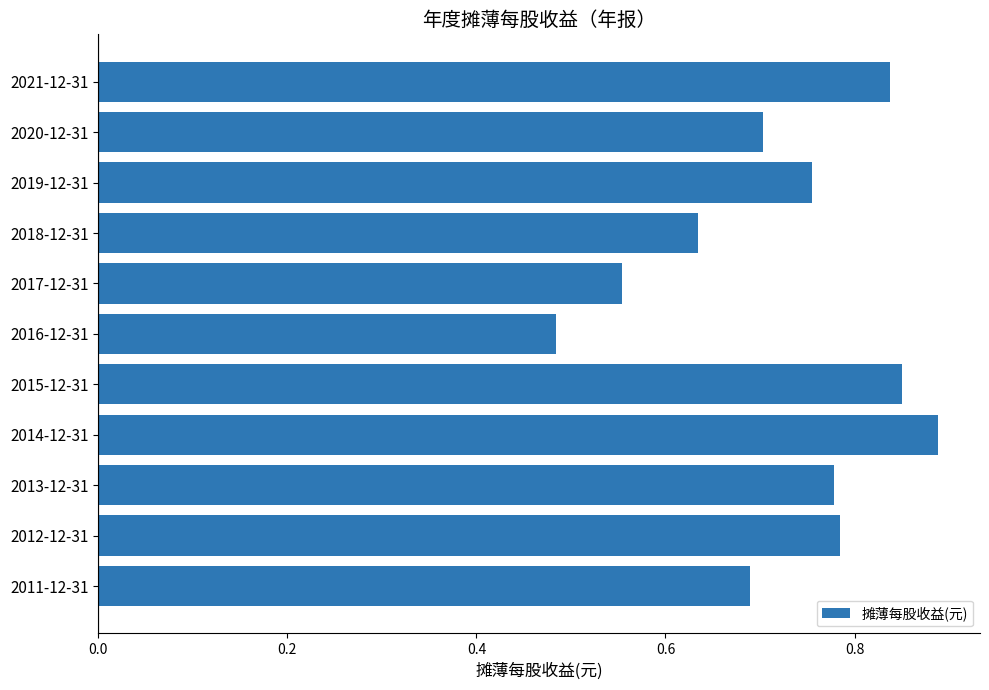

Which category has the highest value across all series?

2014-12-31